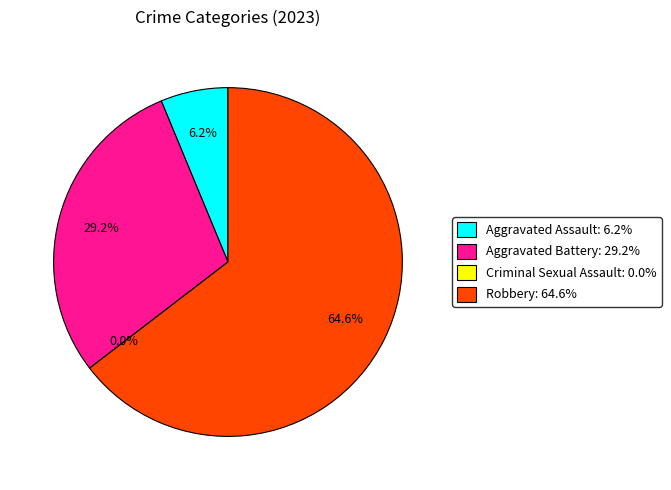

To the nearest percent, what is the combined percentage of Aggravated Assault and Robbery?

71%